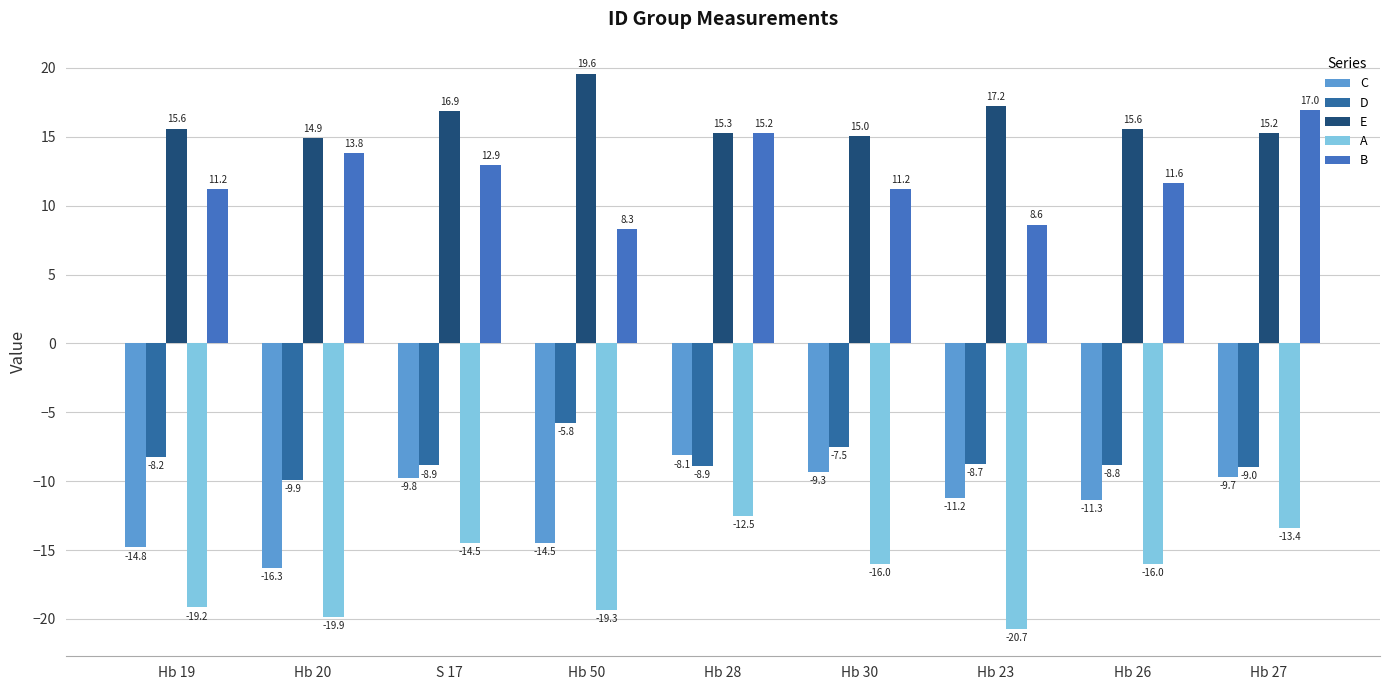

The value of E at Hb 50 is 19.6. True or false?

True